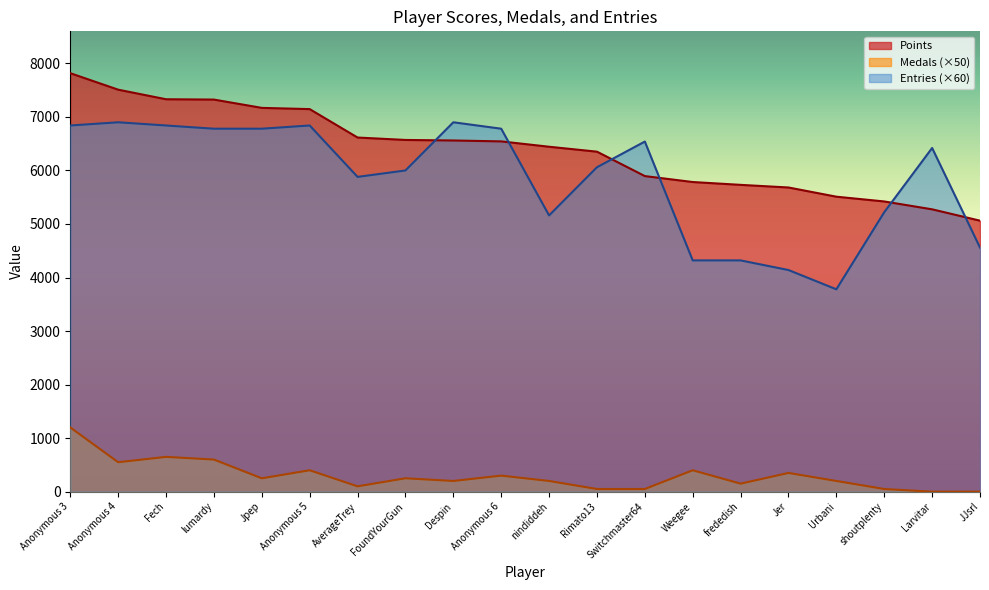

Reading left to right, transcribe all the data shown in this chart.

Points: 7817	7509	7330	7324	7169	7146	6615	6570	6560	6543	6443	6351	5895	5784	5731	5682	5510	5421	5274	5062
Medals: 1200	550	650	600	250	400	100	250	200	300	200	50	50	400	150	350	200	50	0	0
Entries: 6840	6900	6840	6780	6780	6840	5880	6000	6900	6780	5160	6060	6540	4320	4320	4140	3780	5220	6420	4560